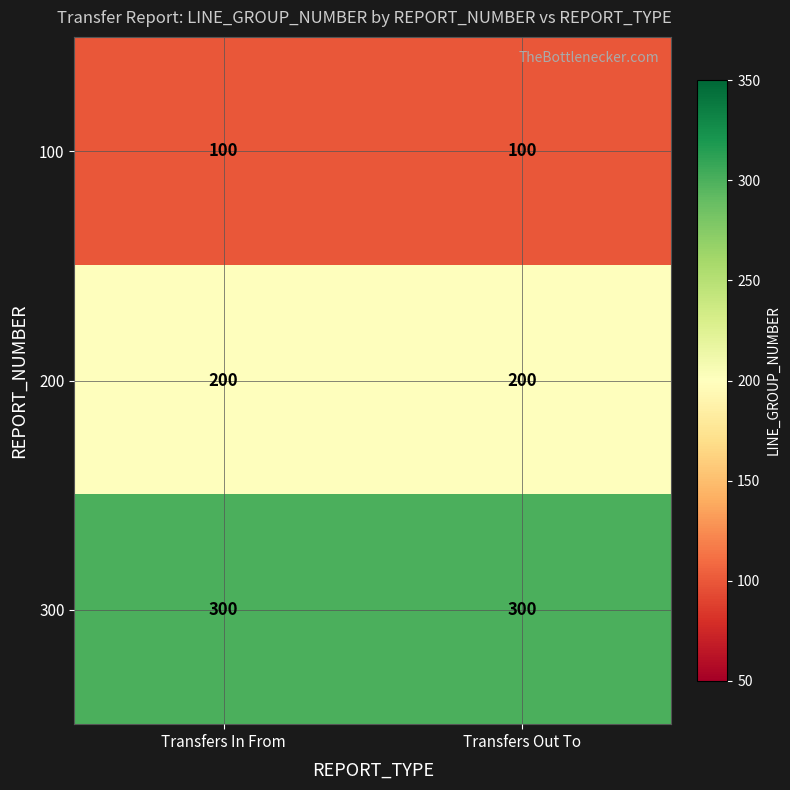

Reading left to right, list all the values displayed in this chart.

100: 100	100
200: 200	200
300: 300	300